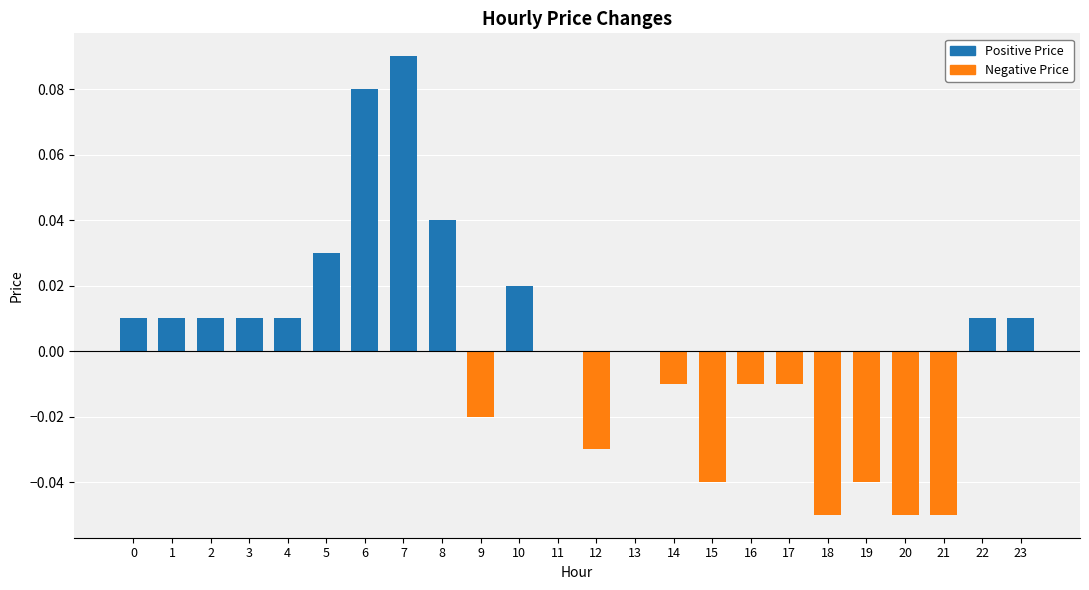

Which has a higher value, 9 or 14?

14